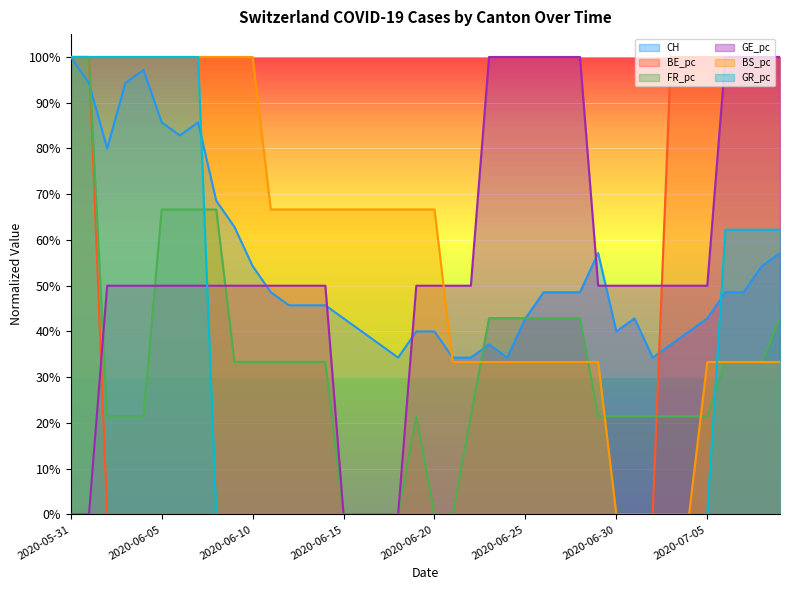

Where is BS_pc nearest to the value 0?

2020-06-30